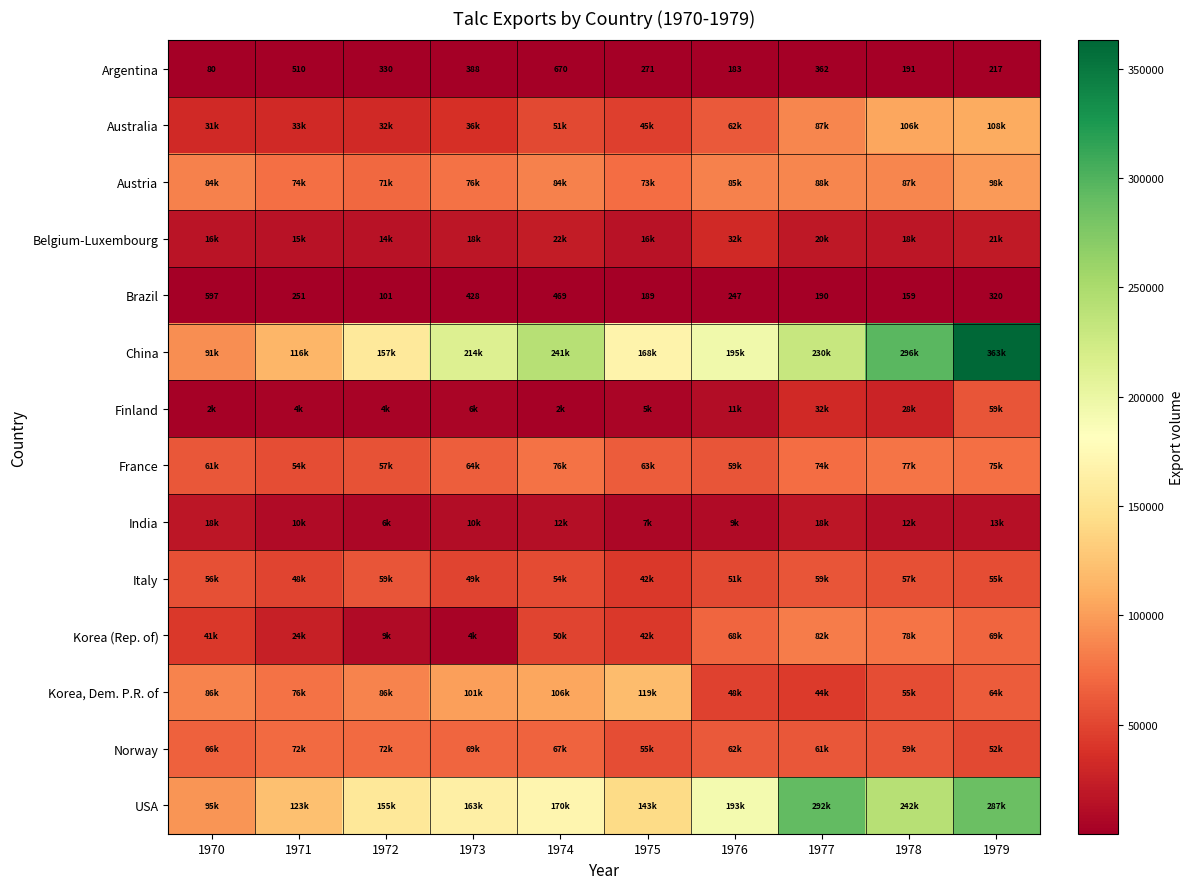

Where is Brazil nearest to the value 349?

1979